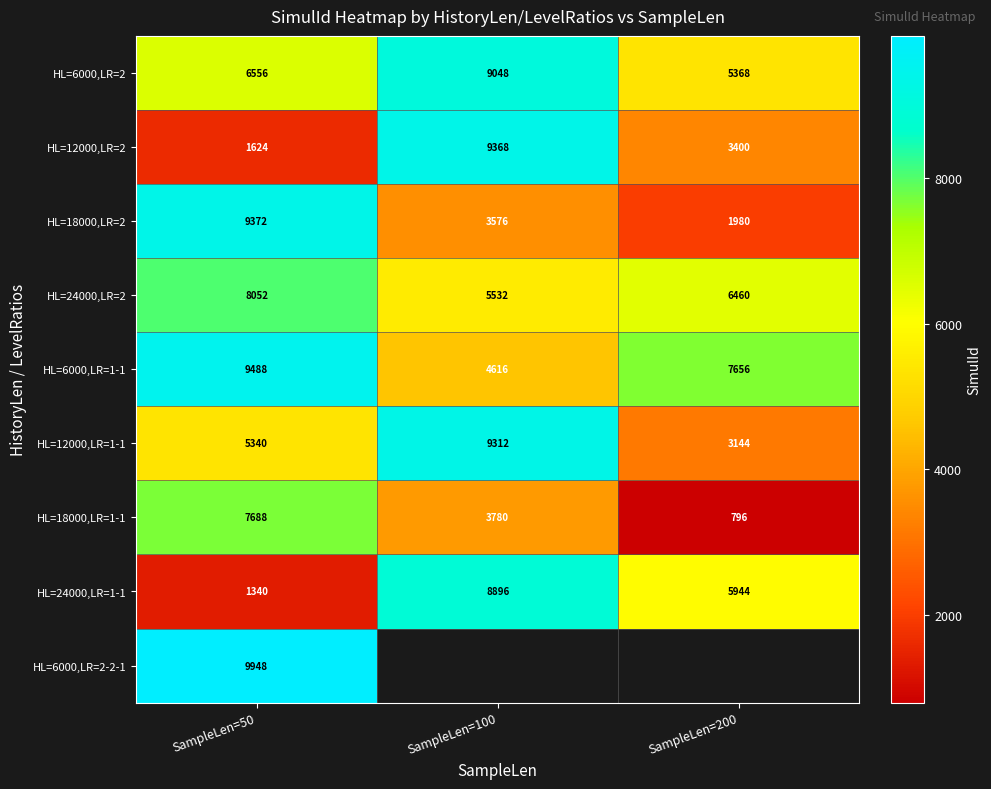

Count the HL=24000,LR=2 values in the range 5532 to 8052.

3